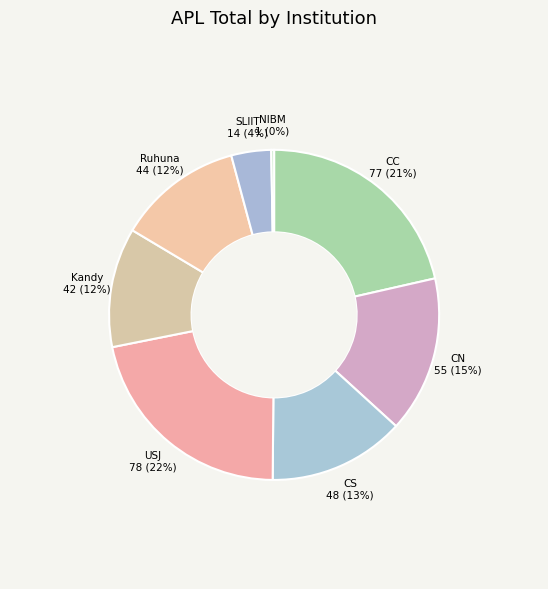

Which has a higher value, SLIIT or Kandy?

Kandy